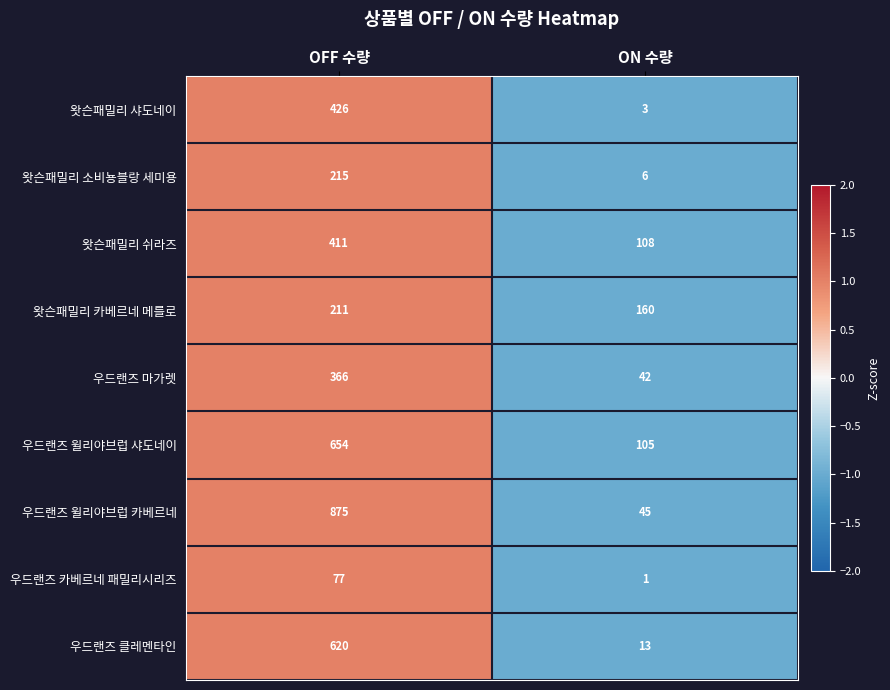

Rank the series by their maximum value, from lowest to highest.

우드랜즈 카베르네 패밀리시리즈, 왓슨패밀리 카베르네 메를로, 왓슨패밀리 소비뇽블랑 세미용, 우드랜즈 마가렛, 왓슨패밀리 쉬라즈, 왓슨패밀리 샤도네이, 우드랜즈 클레멘타인, 우드랜즈 윌리야브럽 샤도네이, 우드랜즈 윌리야브럽 카베르네